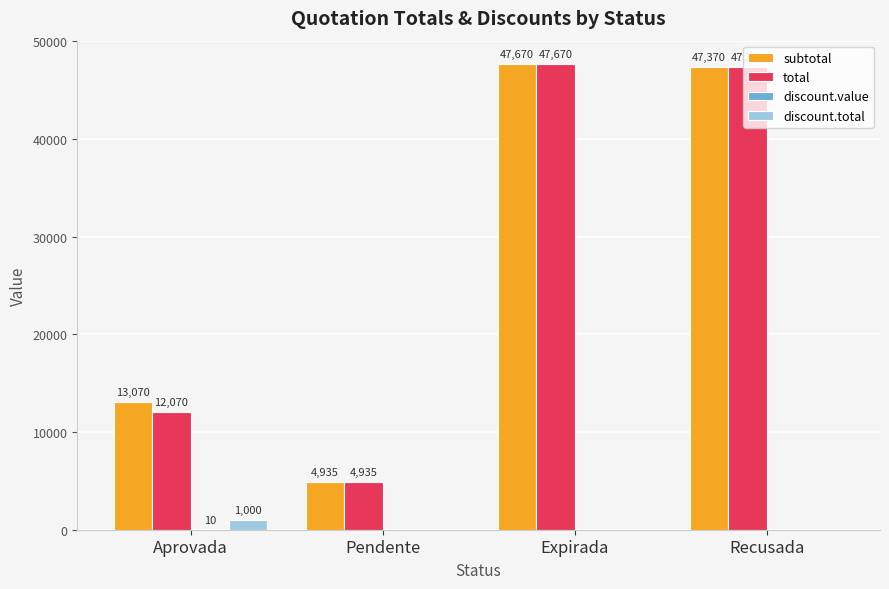

What is the greatest value displayed?

47670.0